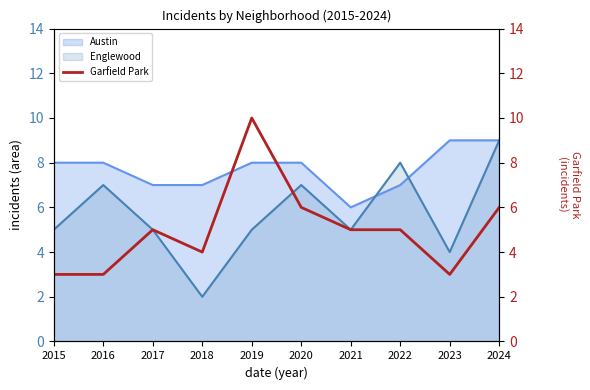

How many lines are shown in the chart?

1